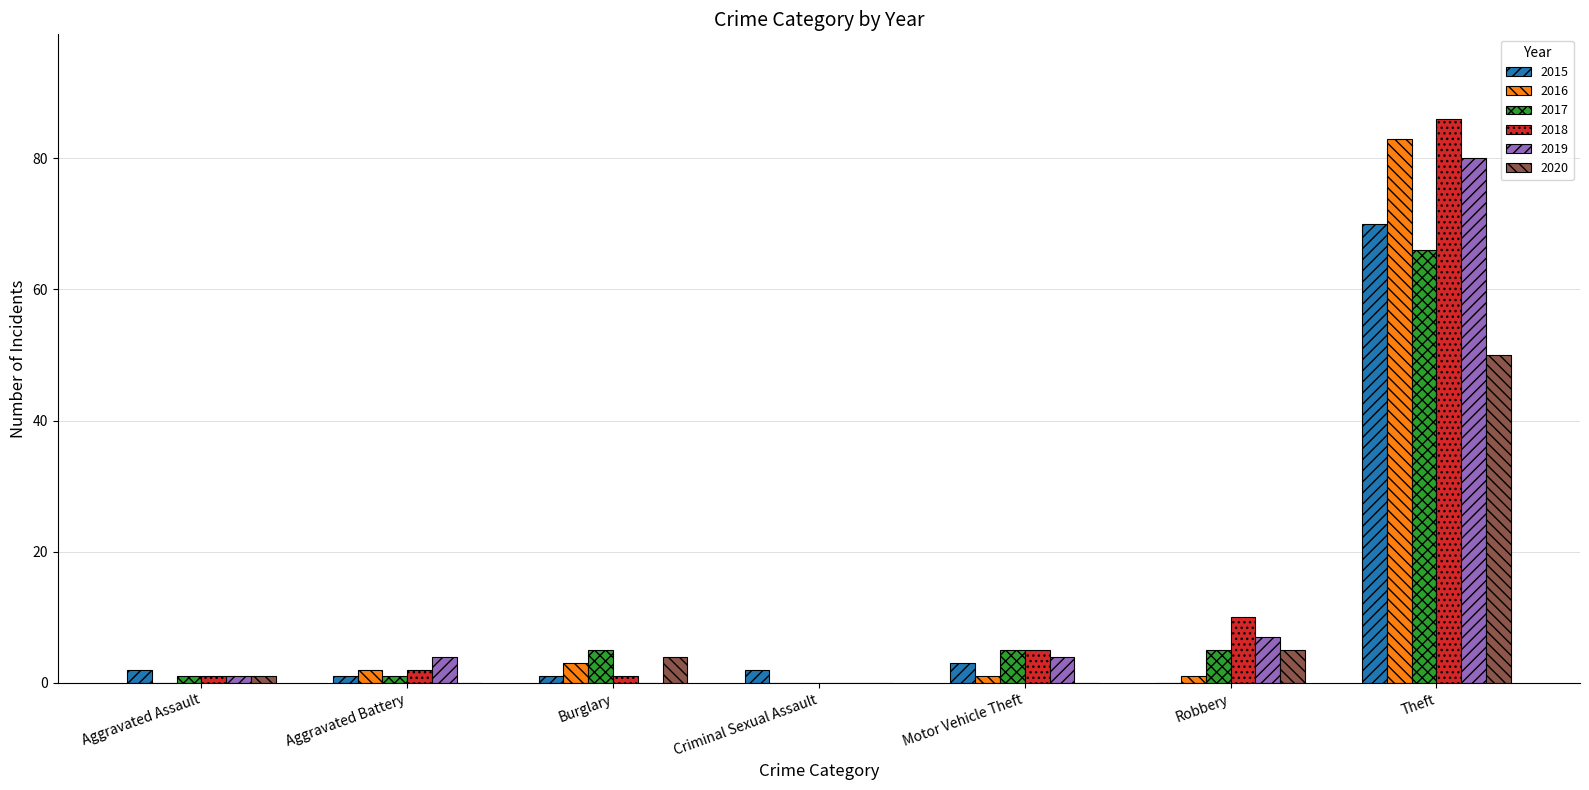

The 2017 series shows 8 at Burglary. True or false?

False